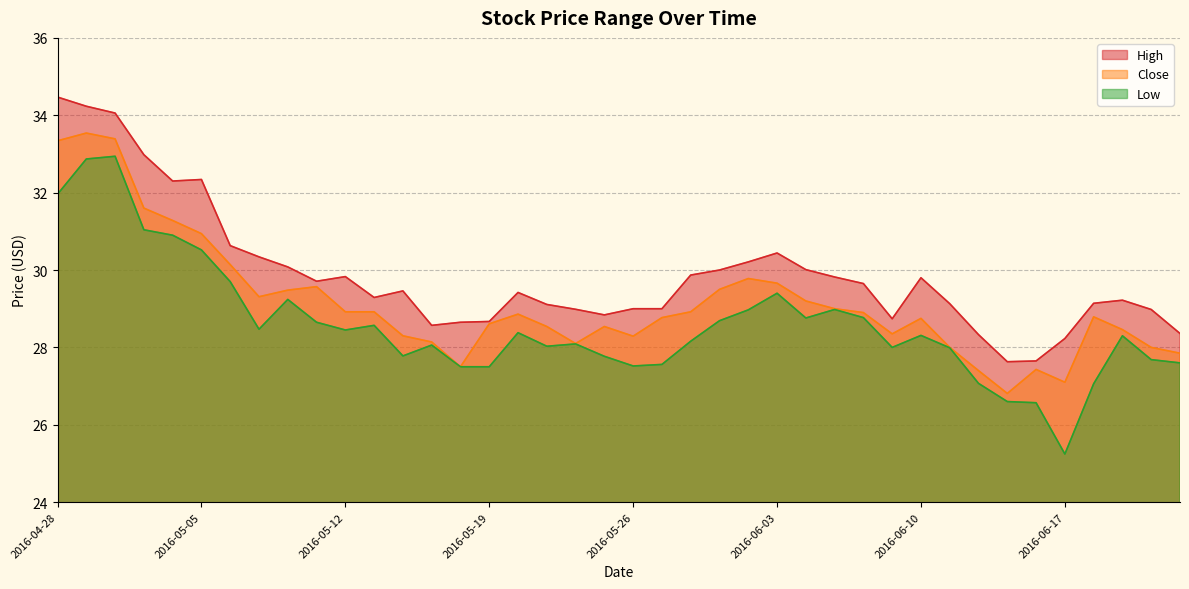

Which category has the lowest value in the Low series?

2016-06-17